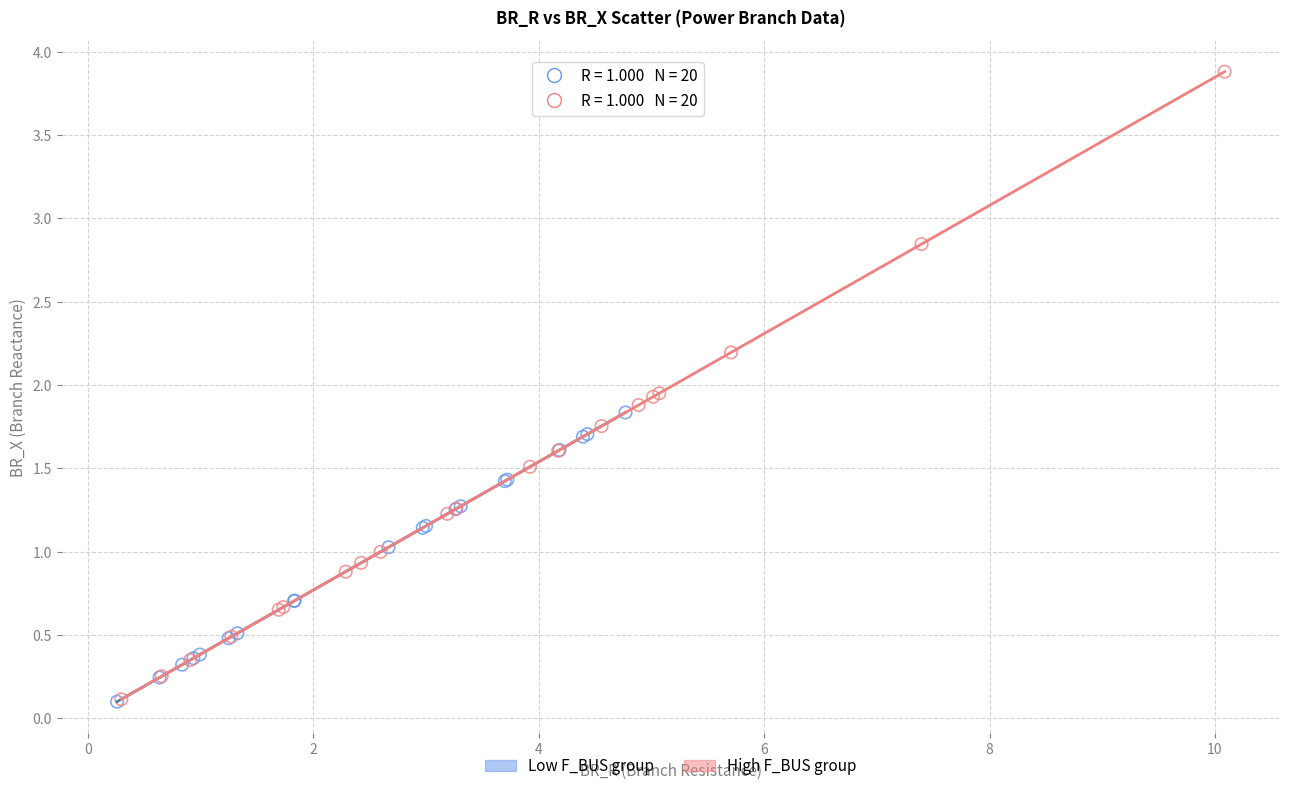

Which series has the widest spread of Y values?

High F_BUS group